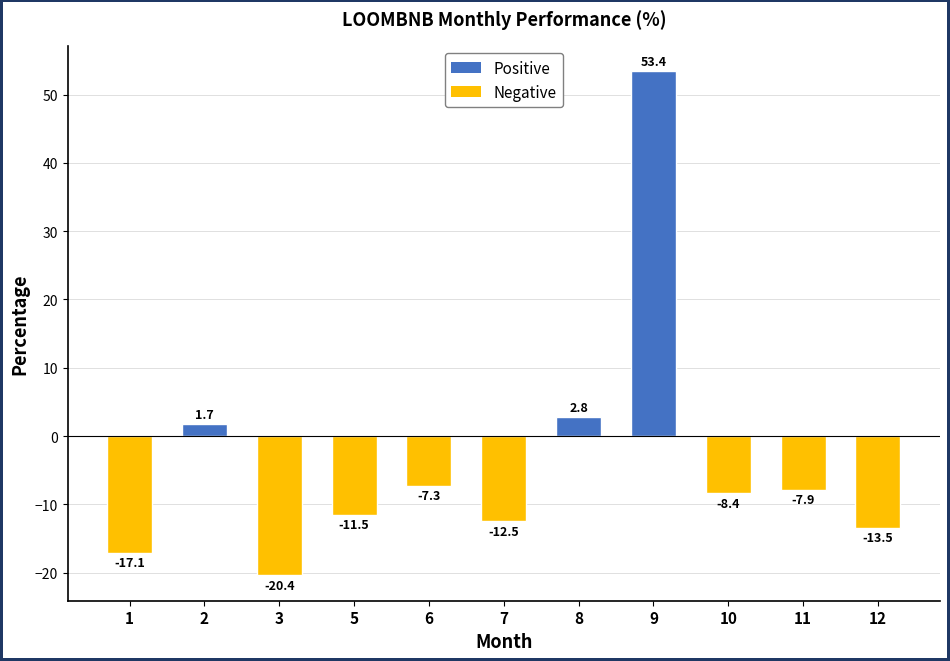

What is the smallest value displayed?

-20.4